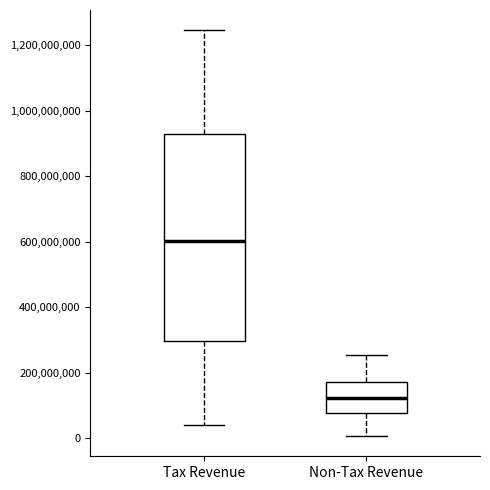

Reading left to right, read every box against the y-axis: the position of its median line, the range the box covers, and the ends of its whiskers. The values are not printed on the chart, so give them approximately, as read against the axis.

Tax Revenue: median 600000000, box 300000000 to 920000000, whiskers 40000000 to 1240000000
Non-Tax Revenue: median 120000000, box 80000000 to 180000000, whiskers 0 to 260000000